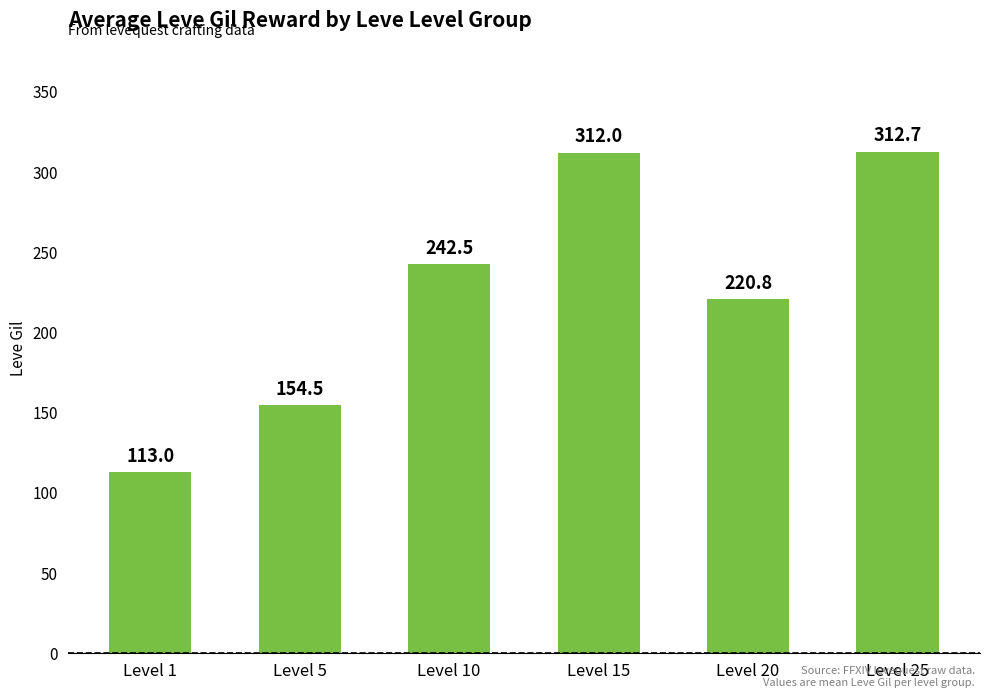

Which label corresponds to the smallest value in the chart?

Level 1